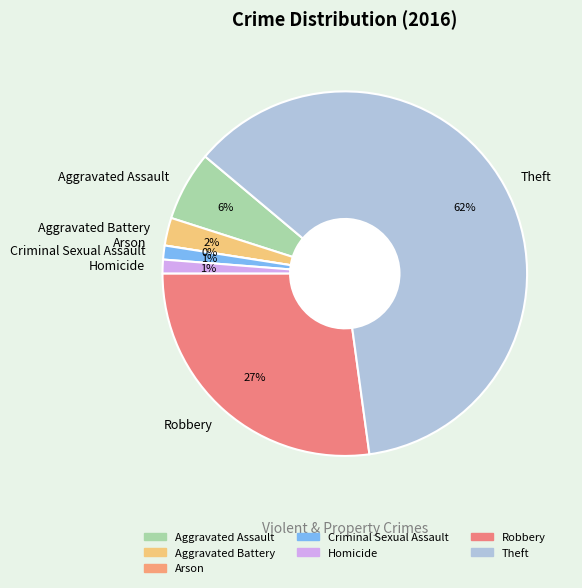

What percentage is the Homicide slice, to the nearest percent?

1%